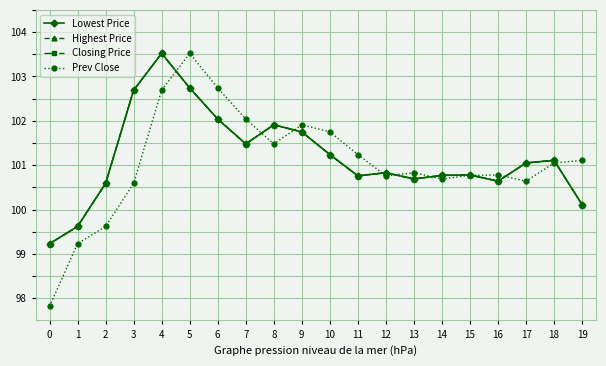

Reading right to left, list all the values displayed in this chart.

Lowest Price: 19=100.1	18=101.1	17=101.0	16=100.6	15=100.8	14=100.8	13=100.7	12=100.8	11=100.8	10=101.2	9=101.8	8=101.9	7=101.5	6=102.0	5=102.7	4=103.5	3=102.7	2=100.6	1=99.6	0=99.2
Highest Price: 19=100.1	18=101.1	17=101.0	16=100.6	15=100.8	14=100.8	13=100.7	12=100.8	11=100.8	10=101.2	9=101.8	8=101.9	7=101.5	6=102.0	5=102.7	4=103.5	3=102.7	2=100.6	1=99.6	0=99.2
Closing Price: 19=100.1	18=101.1	17=101.0	16=100.6	15=100.8	14=100.8	13=100.7	12=100.8	11=100.8	10=101.2	9=101.8	8=101.9	7=101.5	6=102.0	5=102.7	4=103.5	3=102.7	2=100.6	1=99.6	0=99.2
Prev Close: 19=101.1	18=101.0	17=100.6	16=100.8	15=100.8	14=100.7	13=100.8	12=100.8	11=101.2	10=101.8	9=101.9	8=101.5	7=102.0	6=102.7	5=103.5	4=102.7	3=100.6	2=99.6	1=99.2	0=97.8